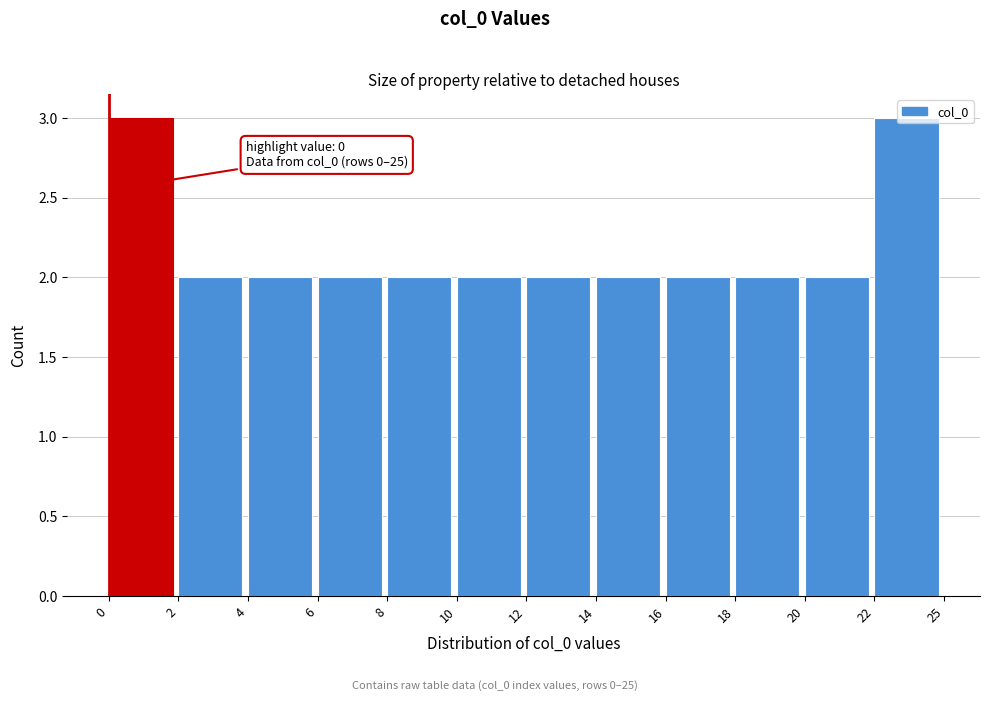

The value at 14 is 3. True or false?

False